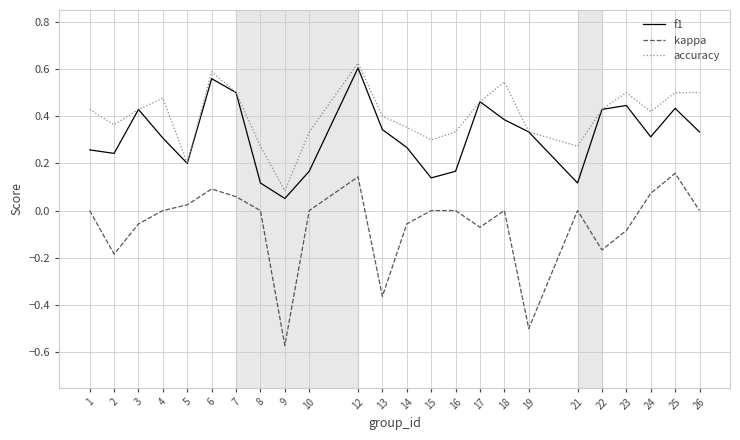

True or false: f1 and kappa intersect in this chart.

False